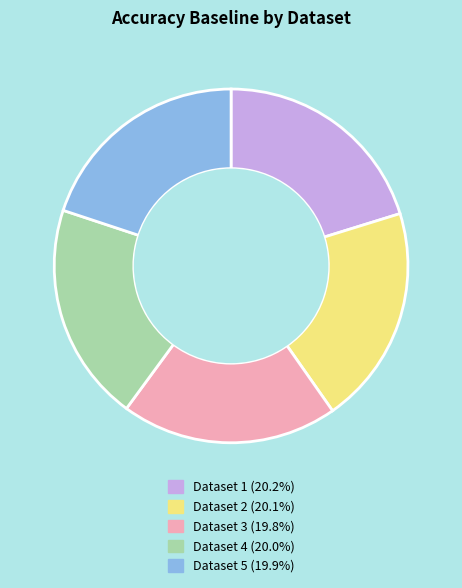

Is there a majority slice in this chart?

No